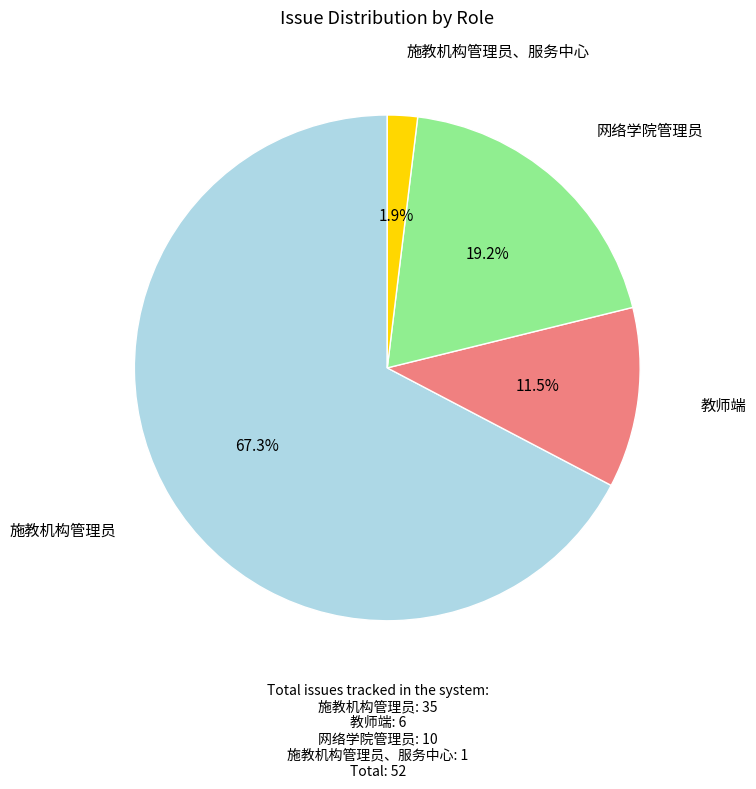

Is there a majority slice in this chart?

Yes